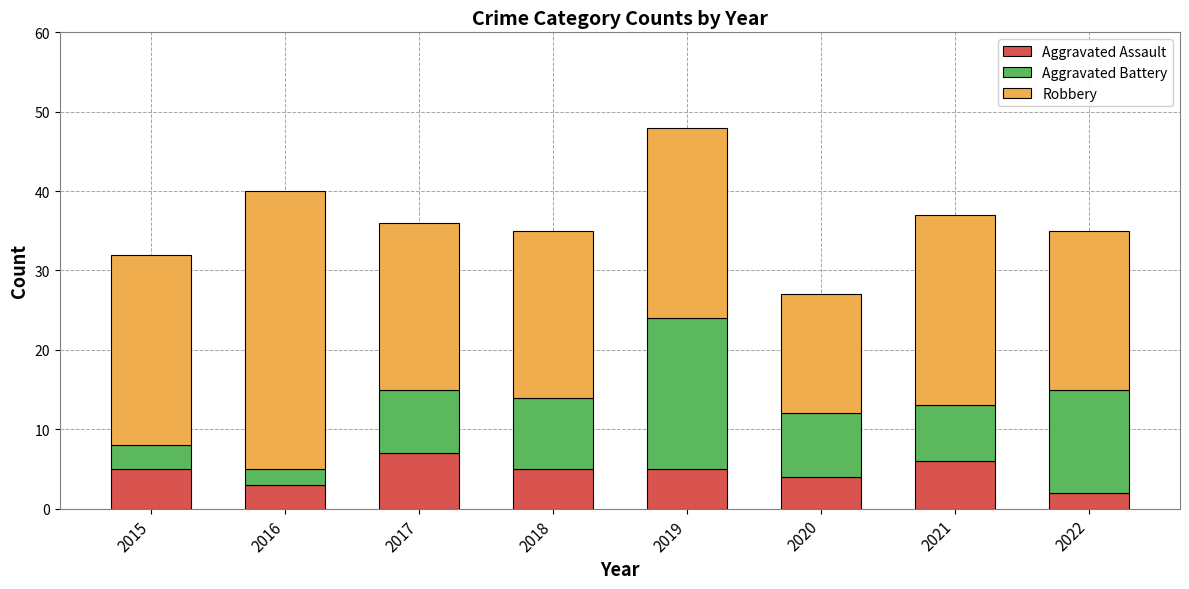

What is the total value across all series at 2020?

27